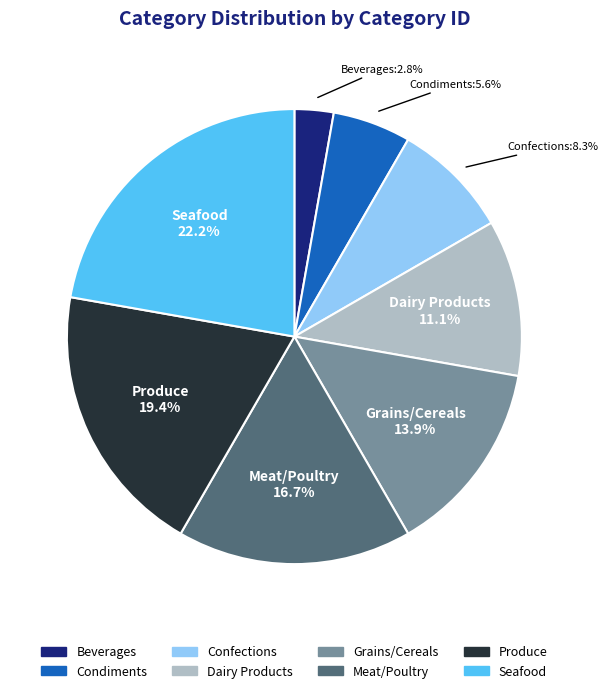

How many segments does this pie chart have?

8